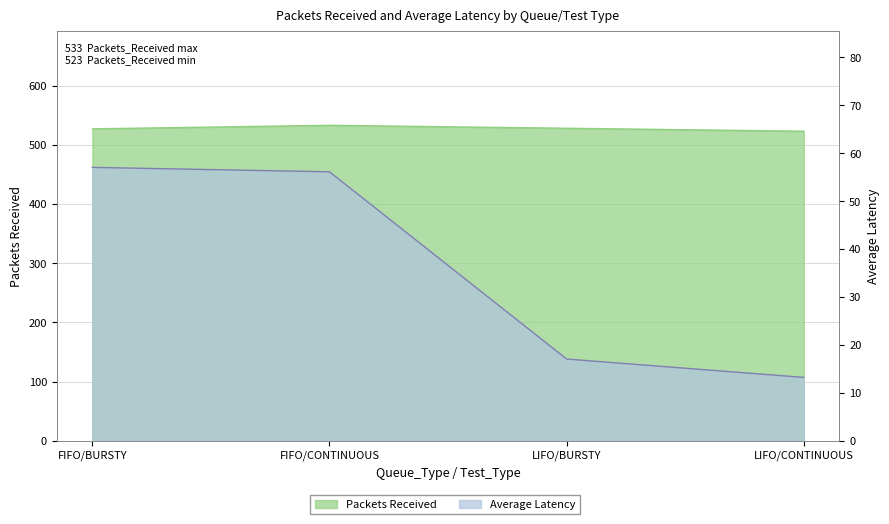

Is the value of Average_Latency at FIFO/BURSTY greater than the value of Packets_Received at FIFO/BURSTY?

No